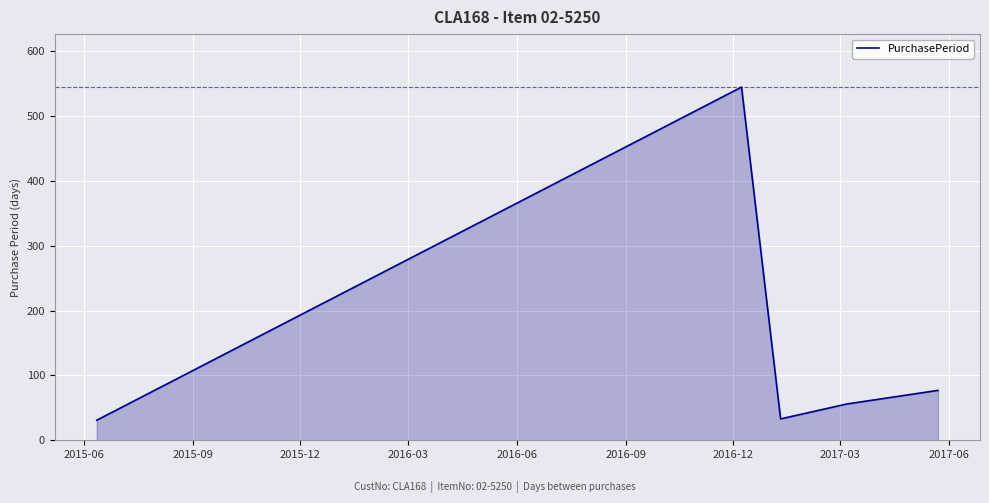

How many values are below 56?

2